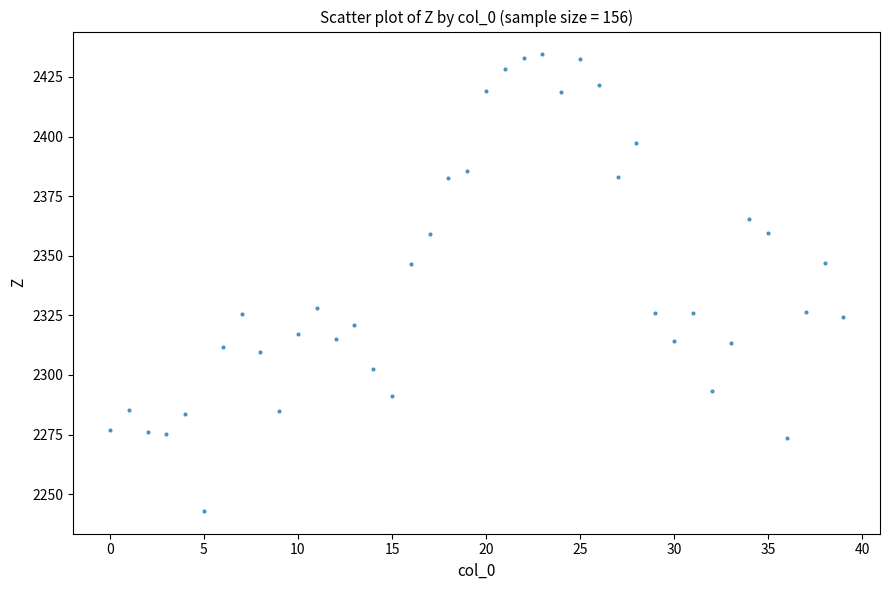

What is the range of Y values (max minus min)?

191.5